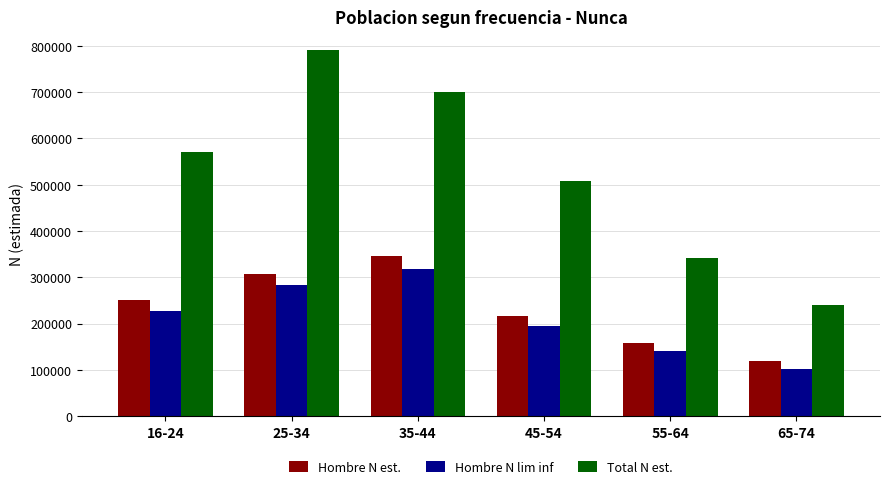

What is the label of the 5th bar from the left?

55-64